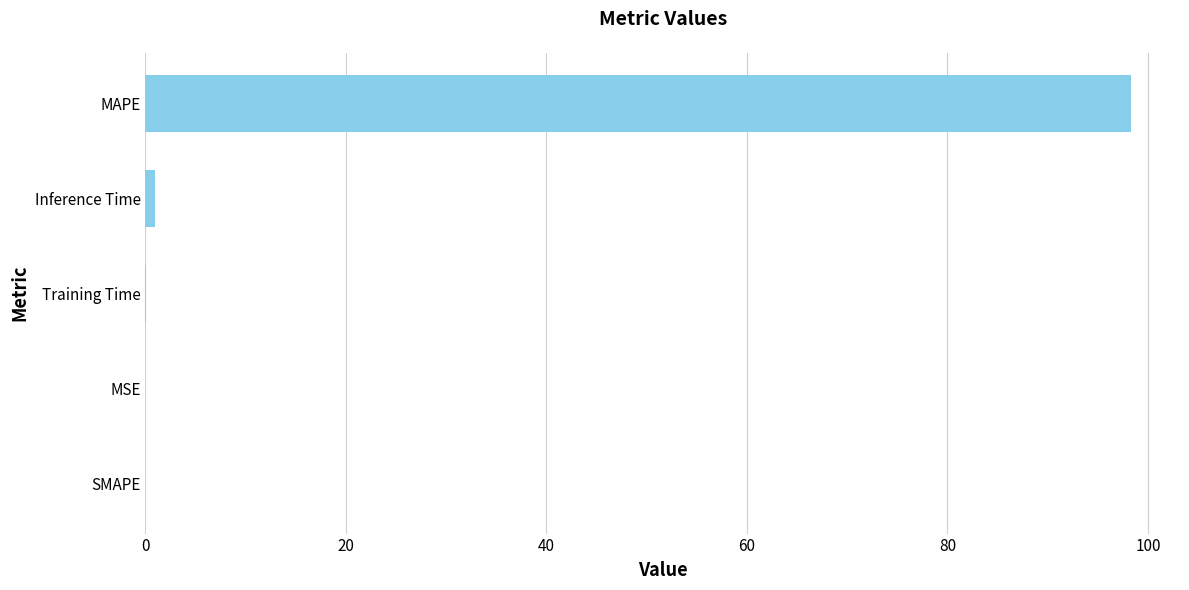

The chart shows a value of 141.1 at MAPE. True or false?

False